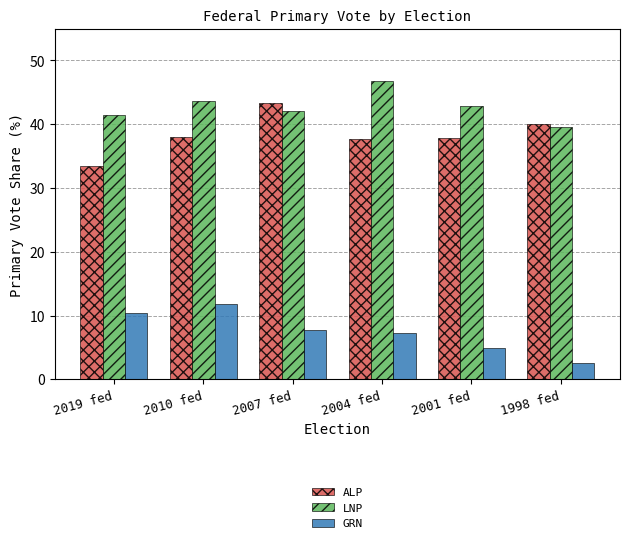

What is the difference between the LNP values at 2007 fed and 2010 fed?

1.6